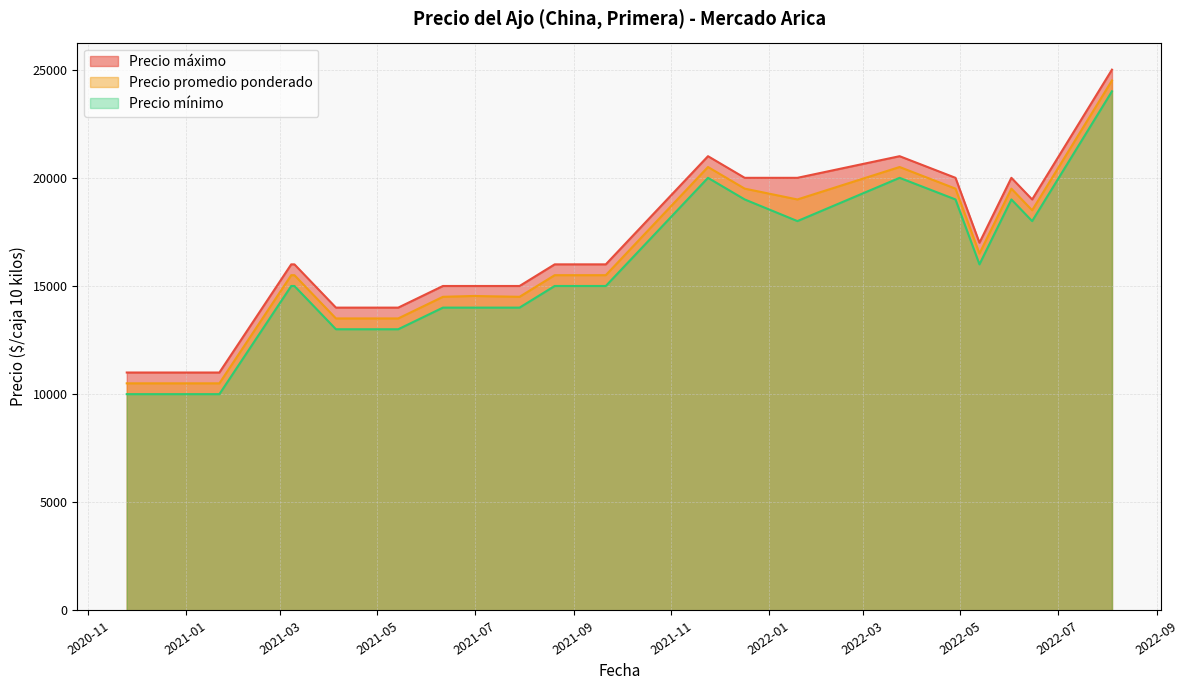

What is the total value across all series at 2021-07-29?

43500